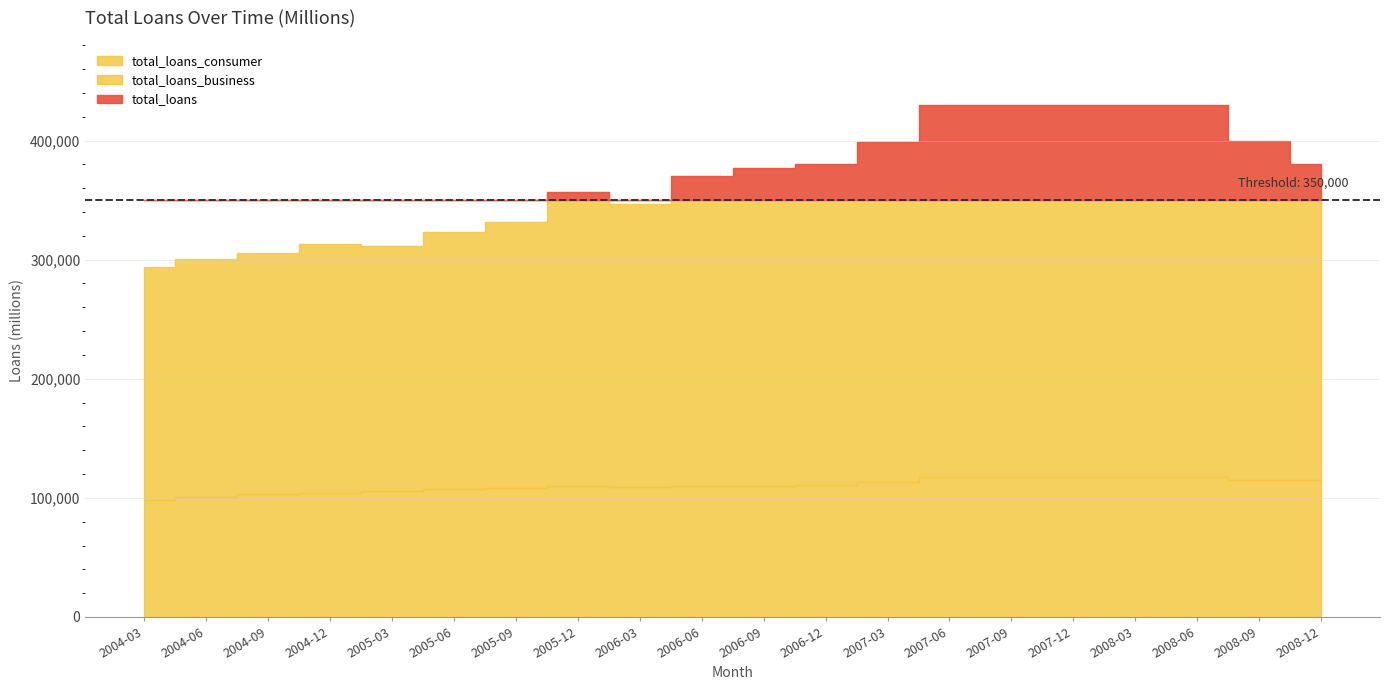

How many categories are shown in the chart?

20